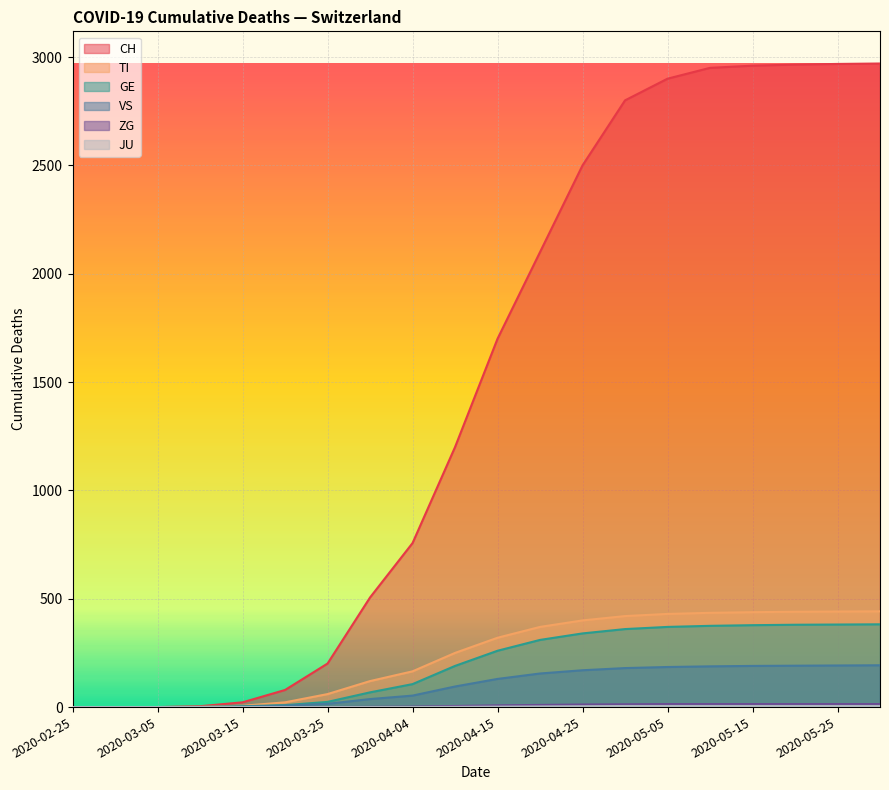

What is the highest value of the TI series?

442